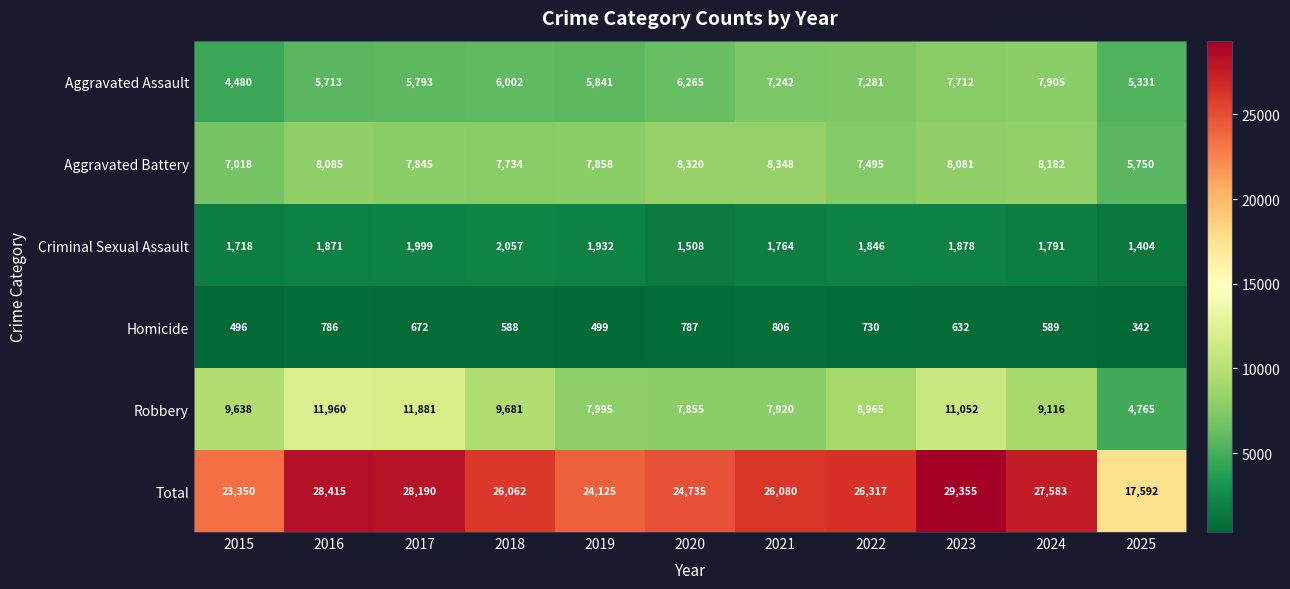

What is the difference between the Aggravated Battery values at 2021 and 2018?

614